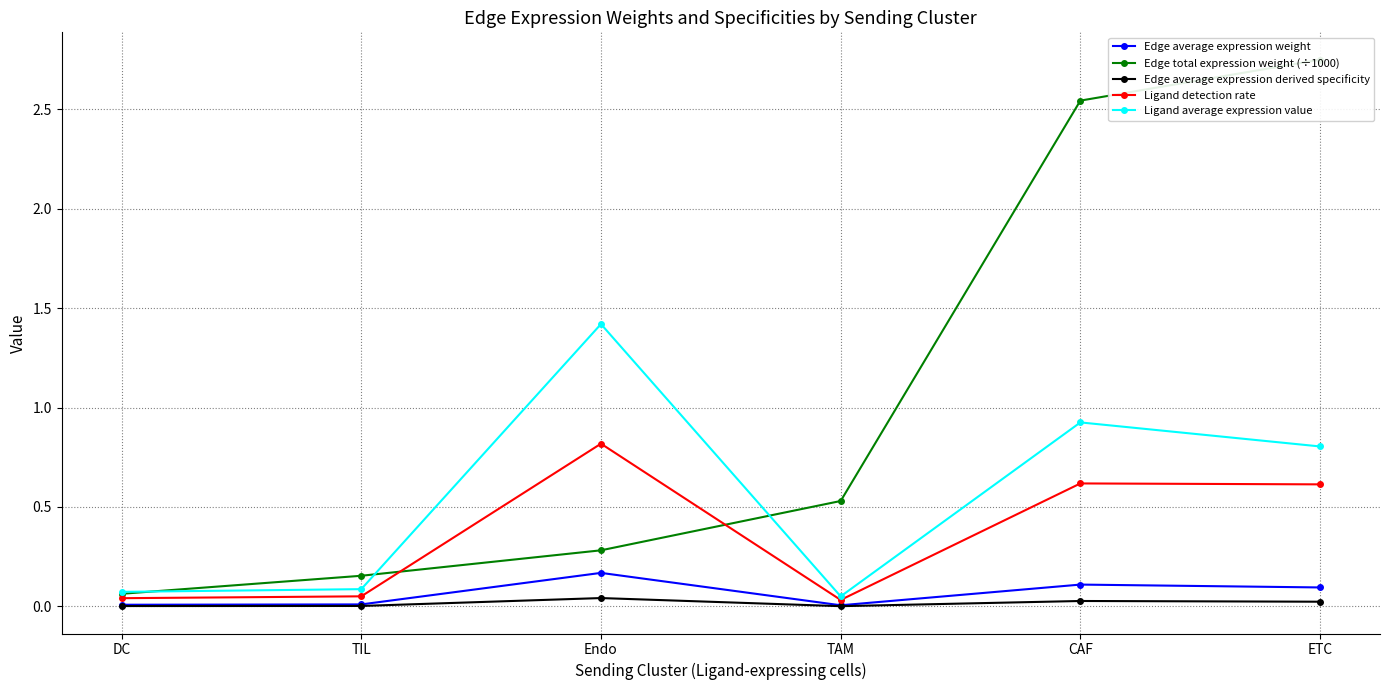

What is the approximate value of Ligand detection rate at TIL?

0.1